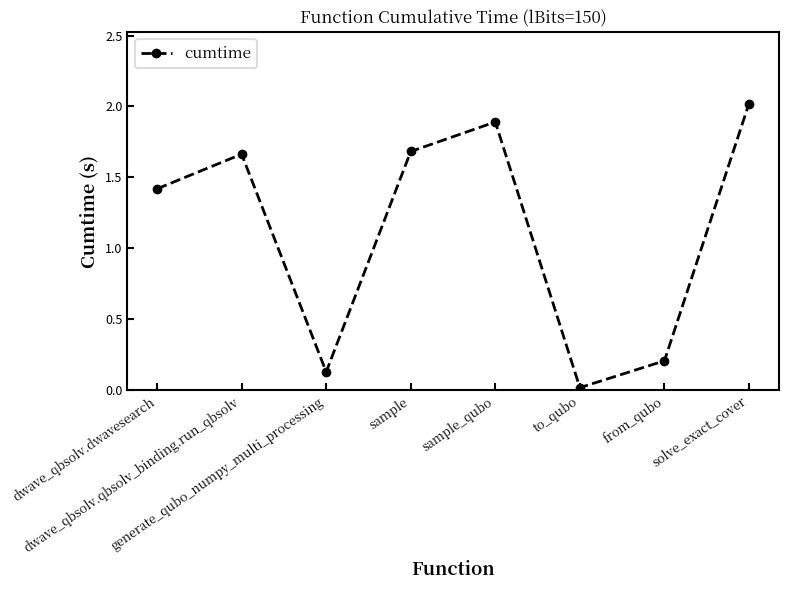

What is the greatest value displayed?

2.0